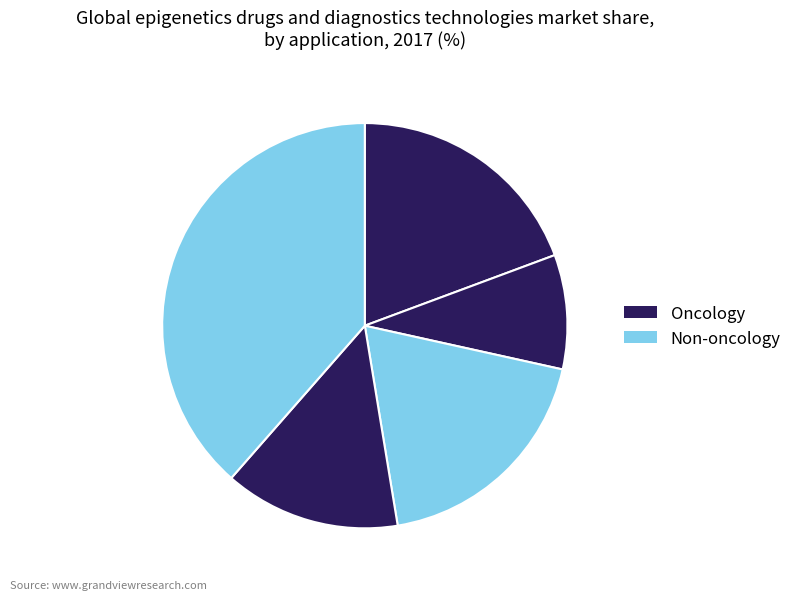

How many segments does this pie chart have?

5